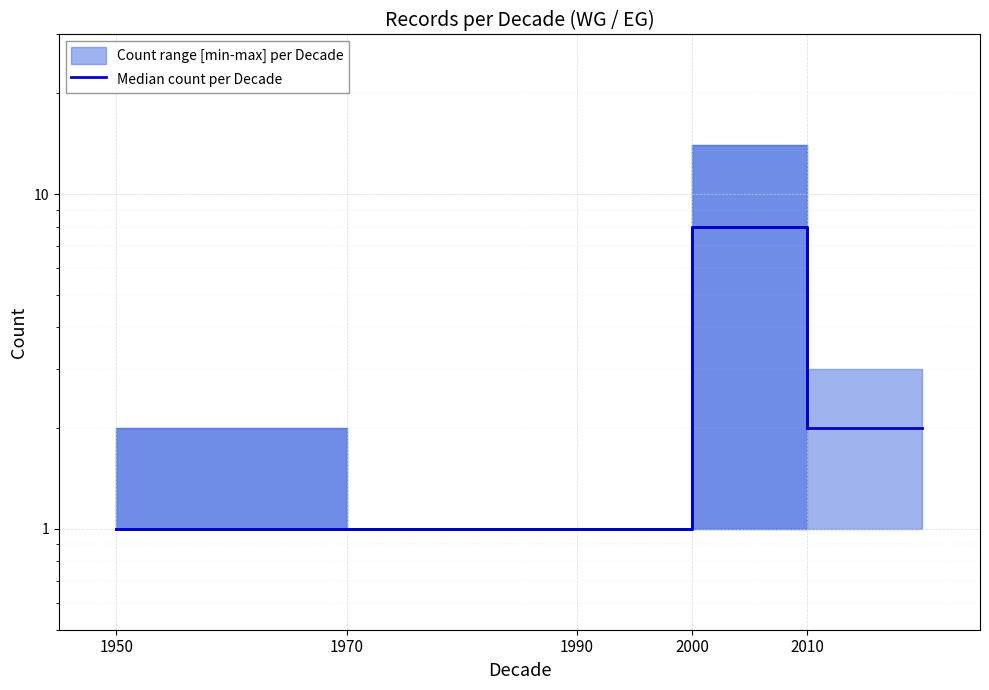

Reading left to right, what are all the values shown in this chart?

1	1	1	8	2